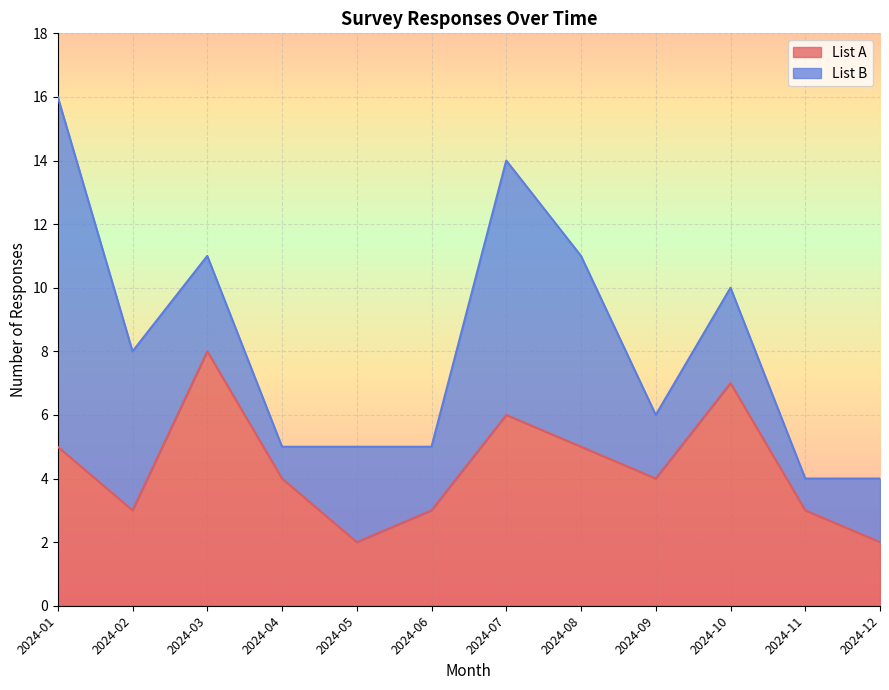

How many interior local valleys (lower than both neighbors) does the data have?

3